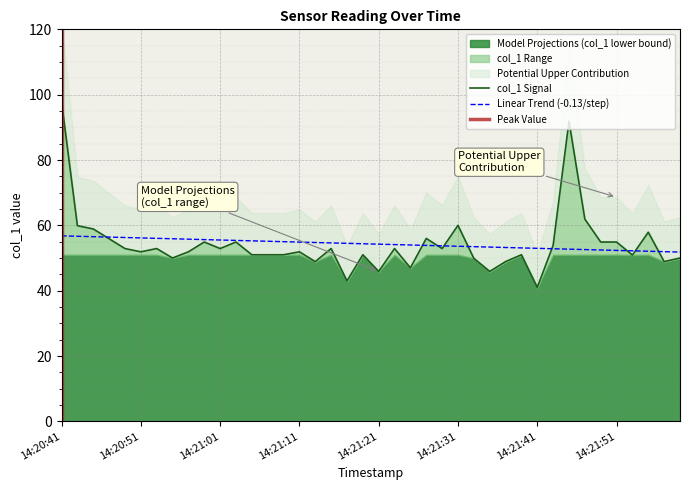

What is the difference between the values at 2019-06-16 14:20:43 and 2019-06-16 14:21:01?

7.0